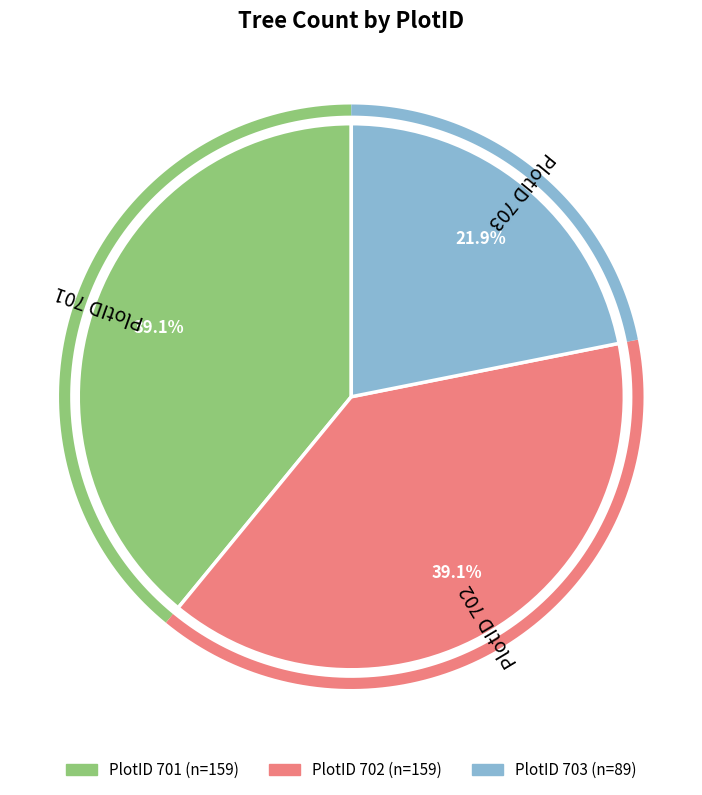

To the nearest percent, what is the difference between the largest and smallest slice percentages?

17%